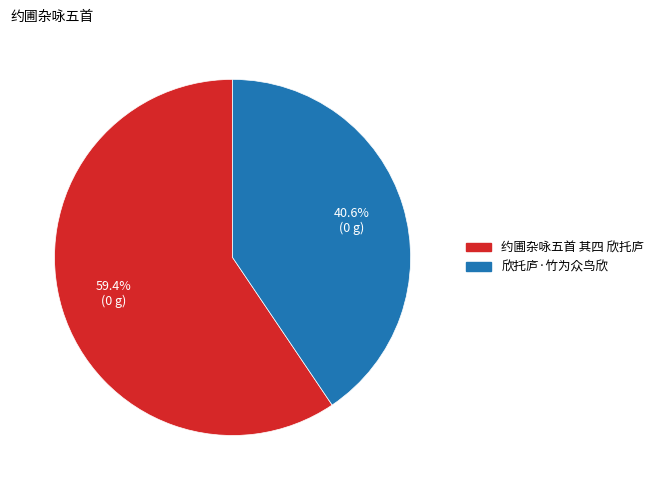

Approximately how many times larger is the value at 约圃杂咏五首 其四 欣托庐 compared to 欣托庐·竹为众鸟欣?

1.5